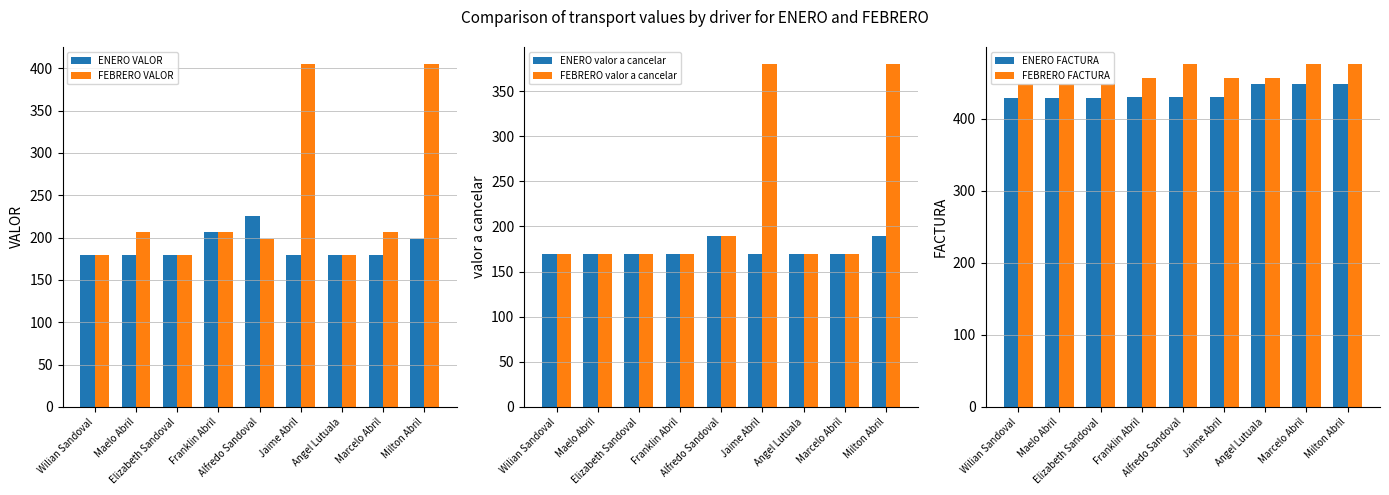

Which series changed the most between Franklin Abril and Alfredo Sandoval?

ENERO valor a cancelar